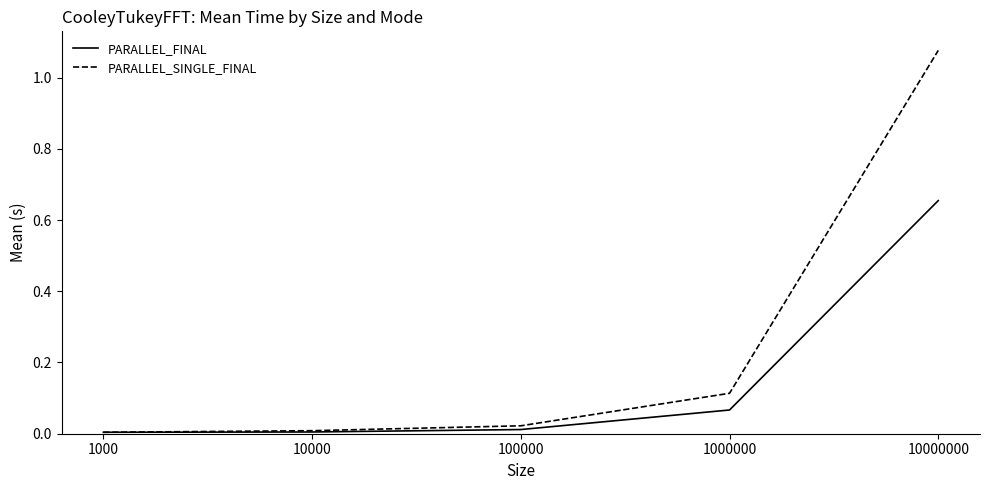

Which series has the largest range (max minus min)?

PARALLEL_SINGLE_FINAL